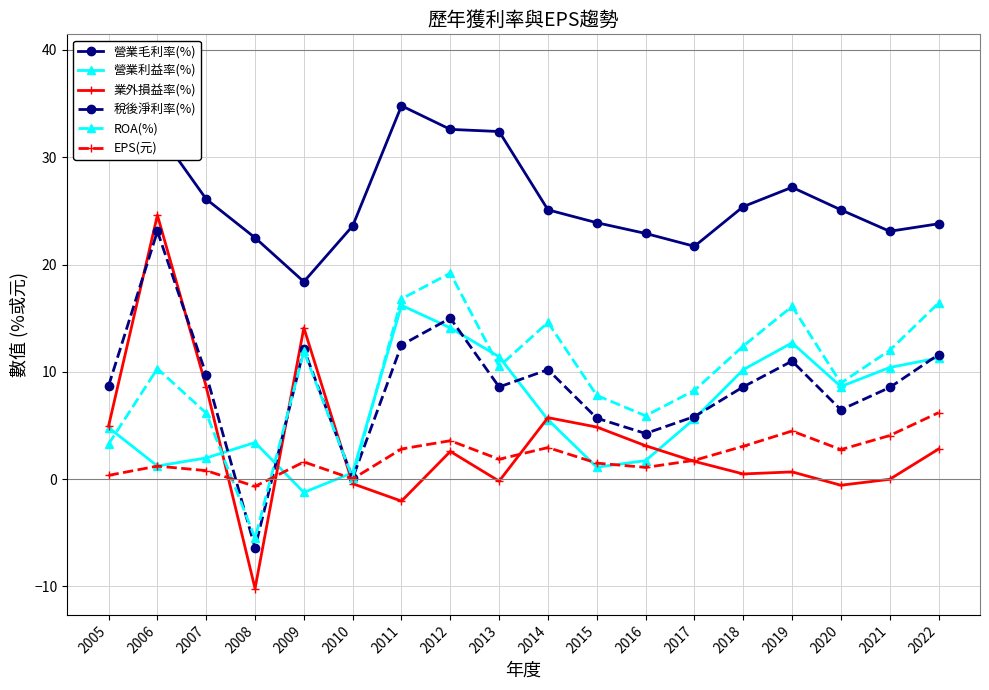

What is the sum of all 稅後淨利率(%) values?

155.6